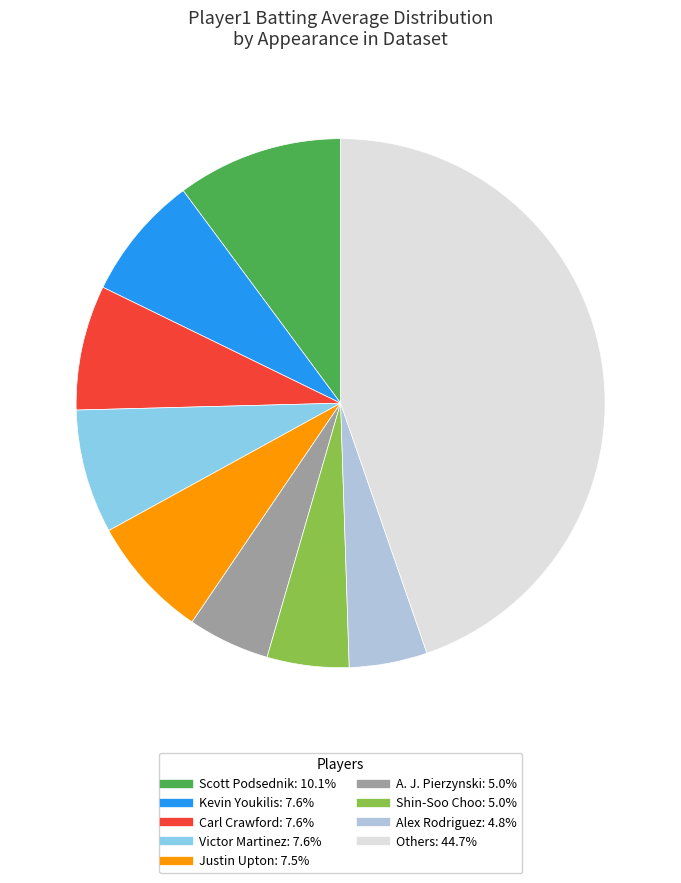

Is there any slice that represents more than half of the pie?

No